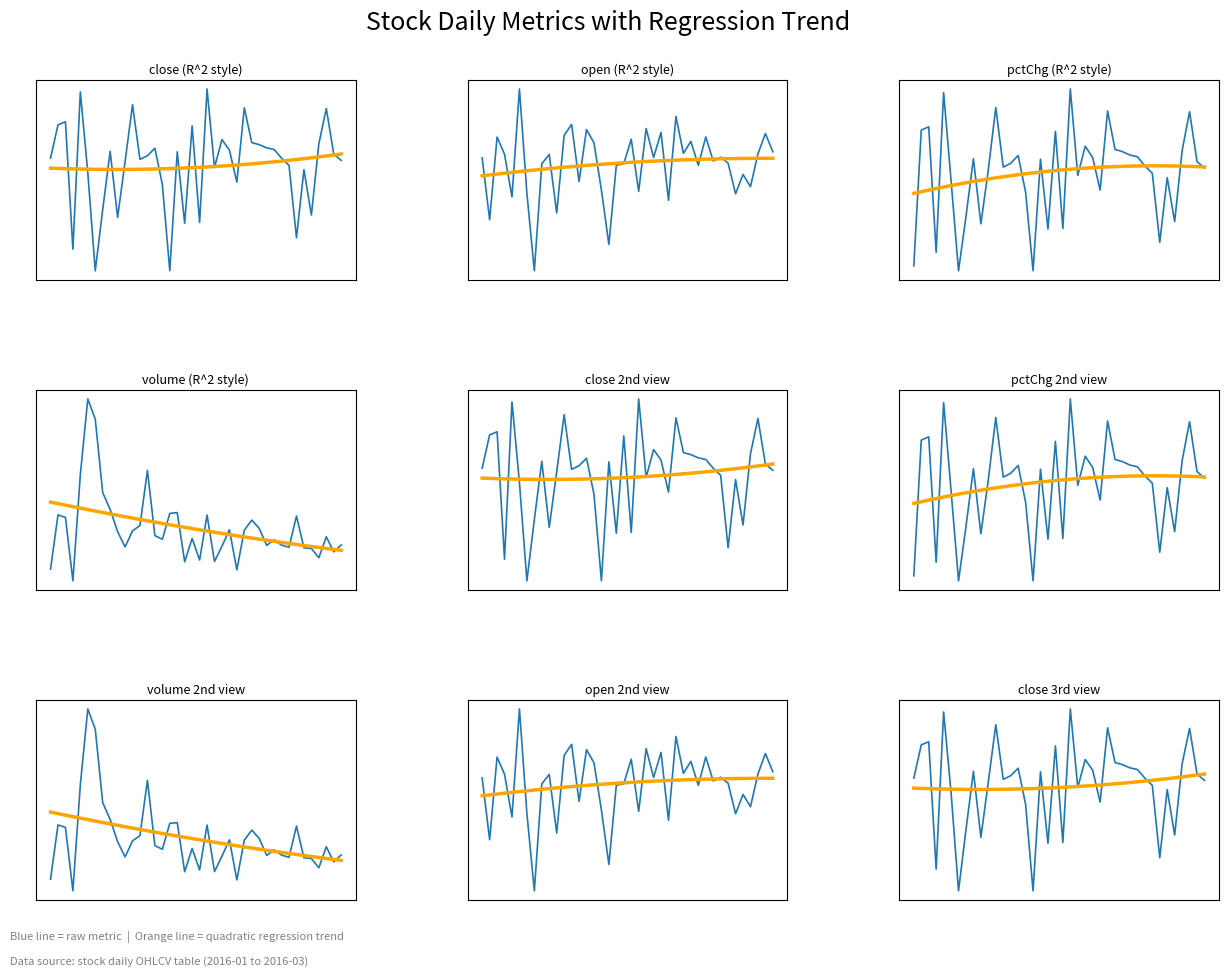

What is the maximum value for pctChg?

7.3